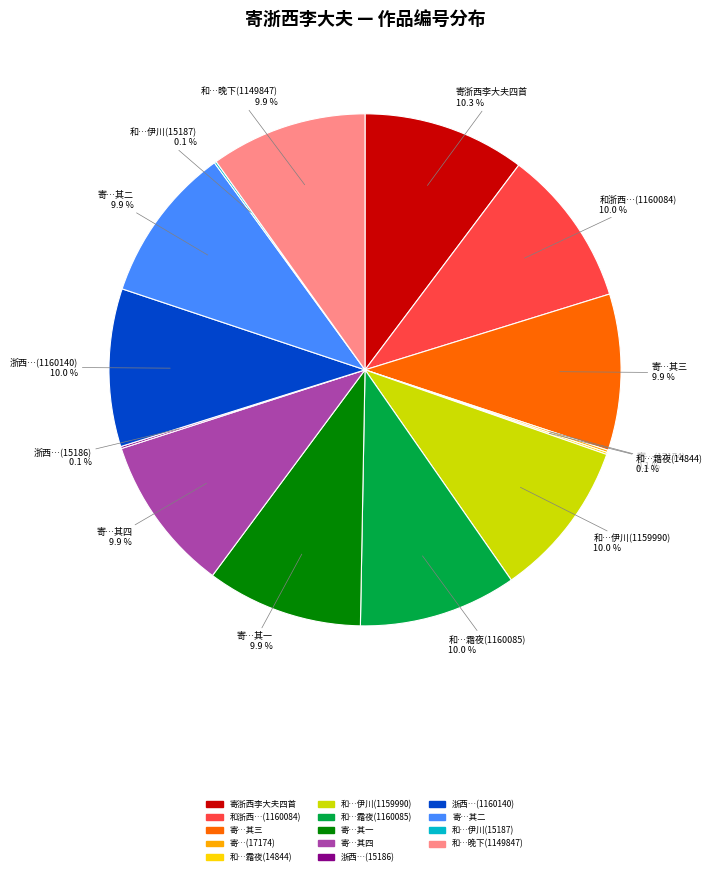

To the nearest percent, what is the average slice percentage?

7%